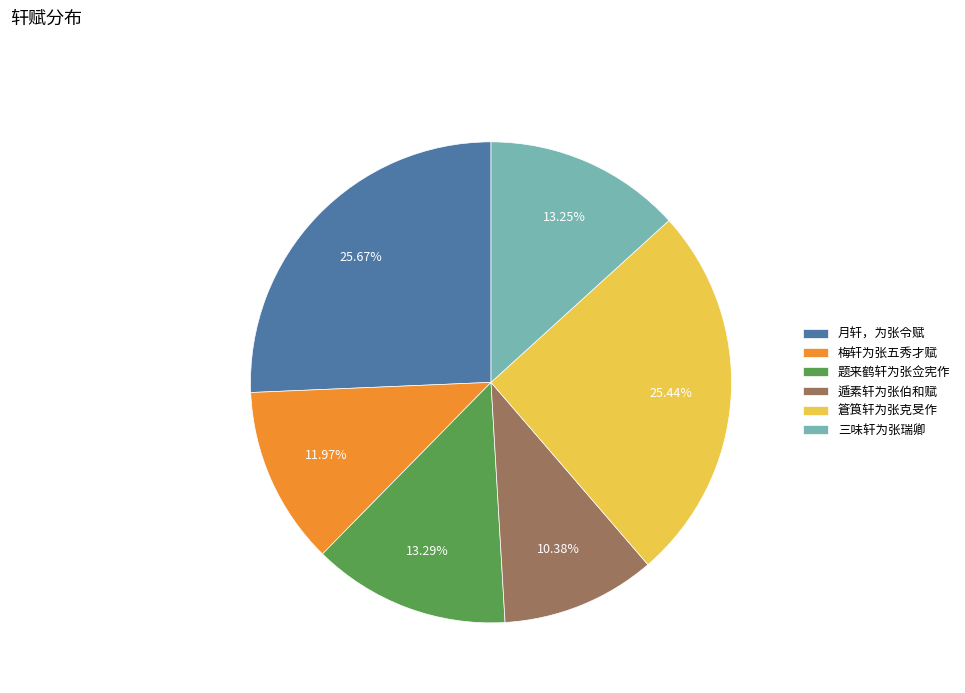

How many segments does this pie chart have?

6